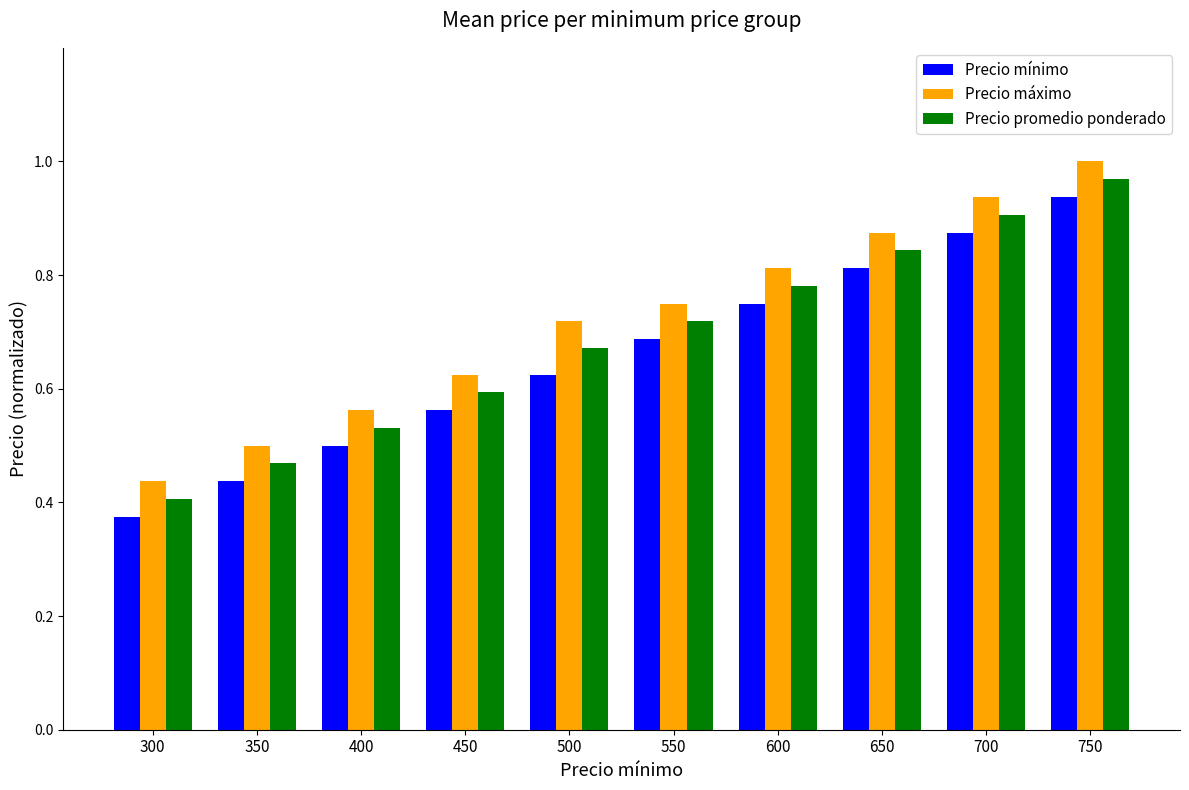

Rank the categories by Precio mínimo value from highest to lowest.

750, 700, 650, 600, 550, 500, 450, 400, 350, 300